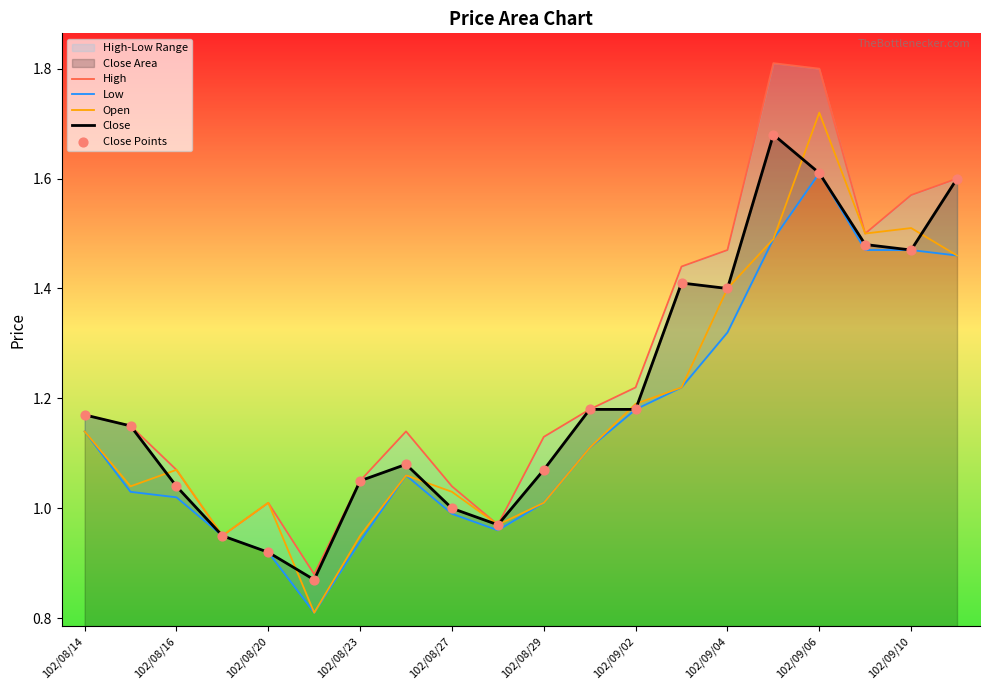

What is the minimum value for Open?

0.8